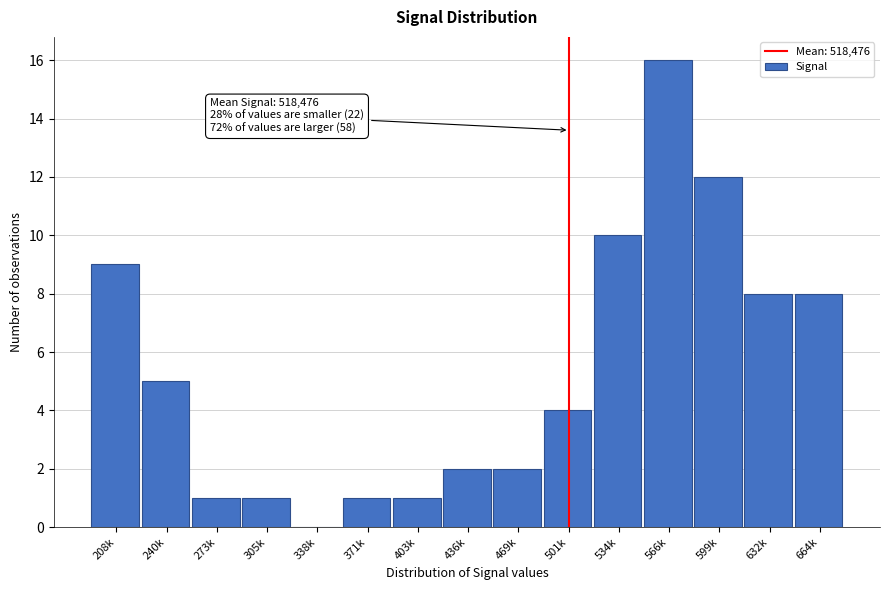

Reading left to right, what are all the values shown in this chart?

208k=9	240k=5	273k=1	305k=1	338k=0	371k=1	403k=1	436k=2	469k=2	501k=4	534k=10	566k=16	599k=12	632k=8	664k=8